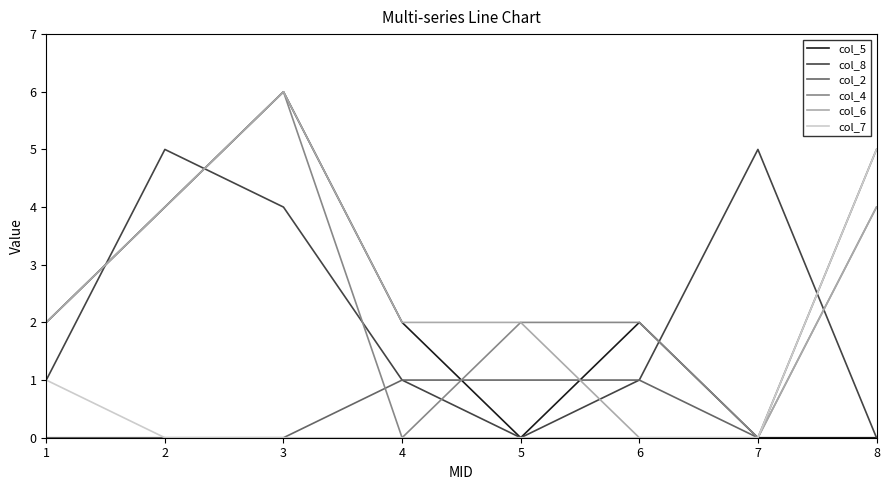

Is it true that col_7 equals -2 at 3?

False